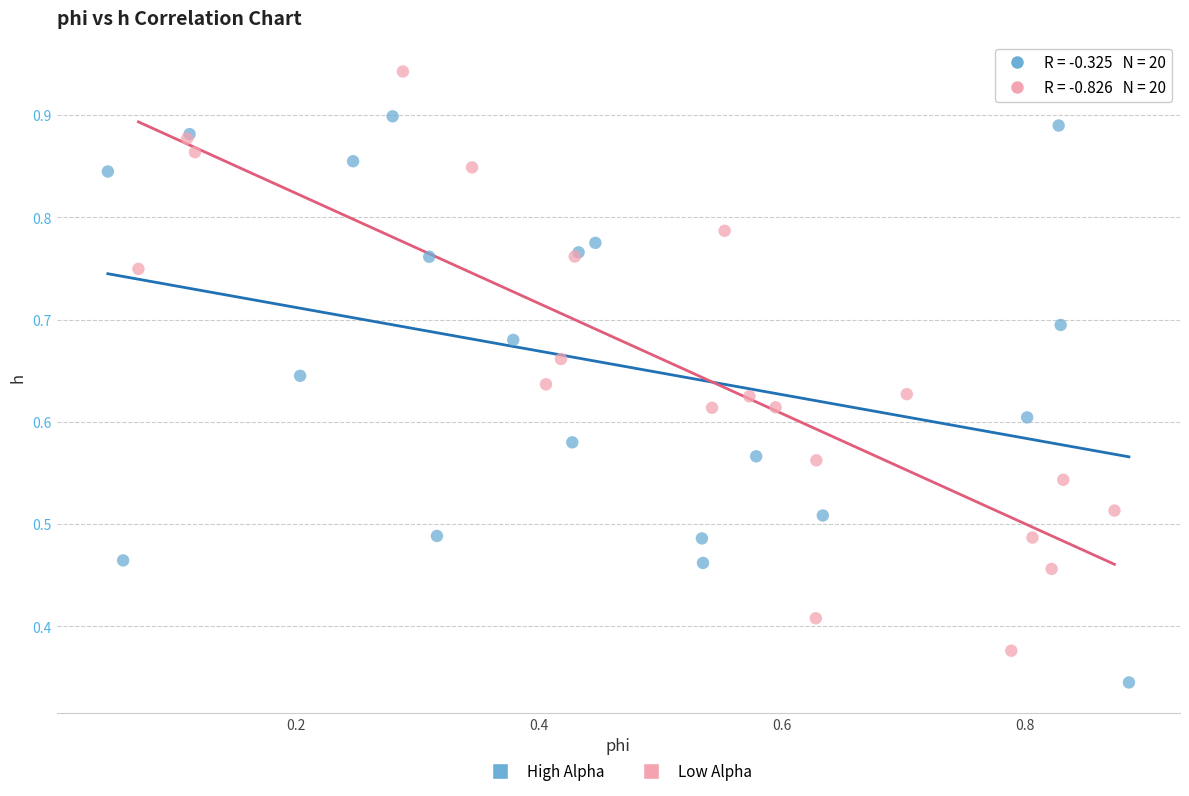

Which series reaches the maximum Y coordinate?

Low Alpha